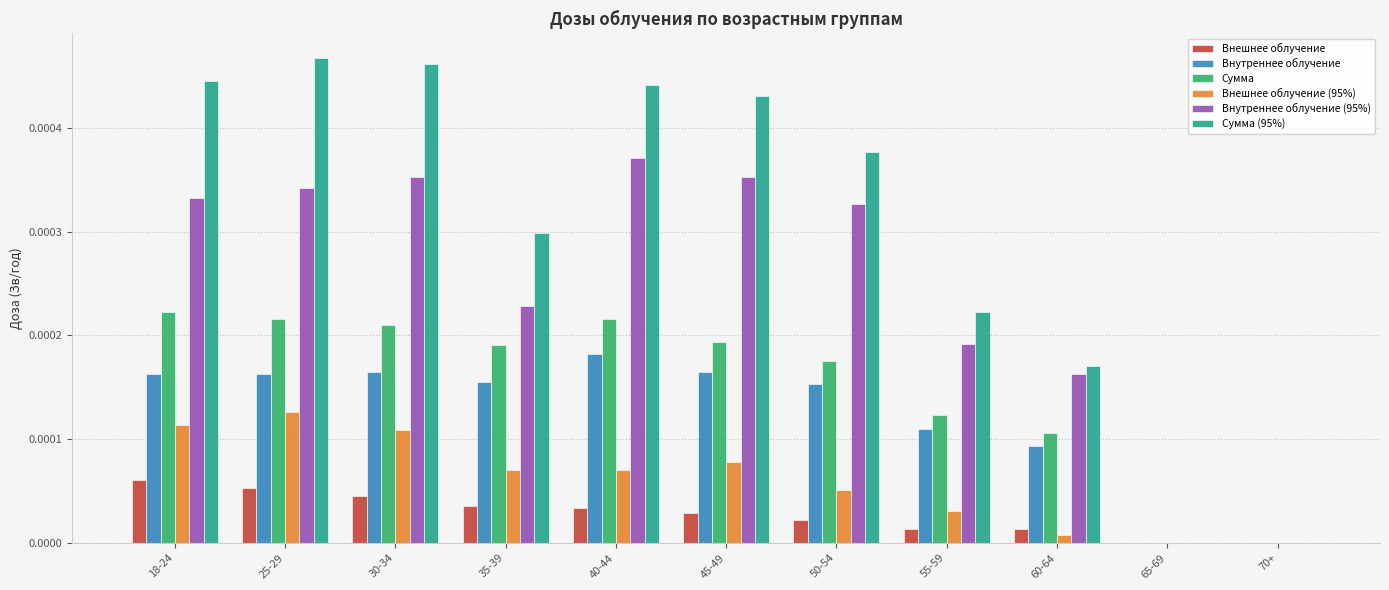

Which series has the largest total across all categories?

Сумма (95%)